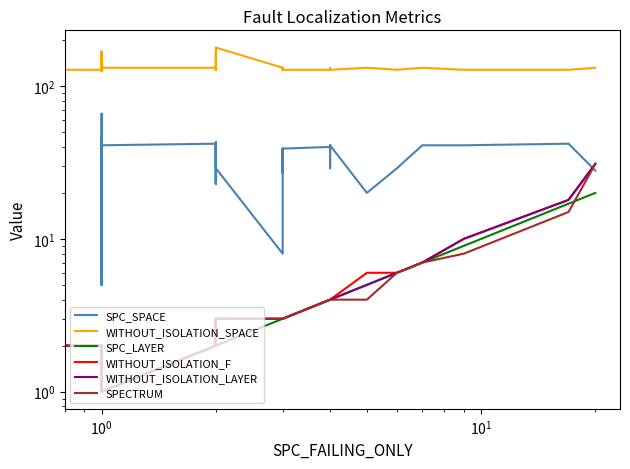

Which series has the largest total across all categories?

WITHOUT_ISOLATION_SPACE